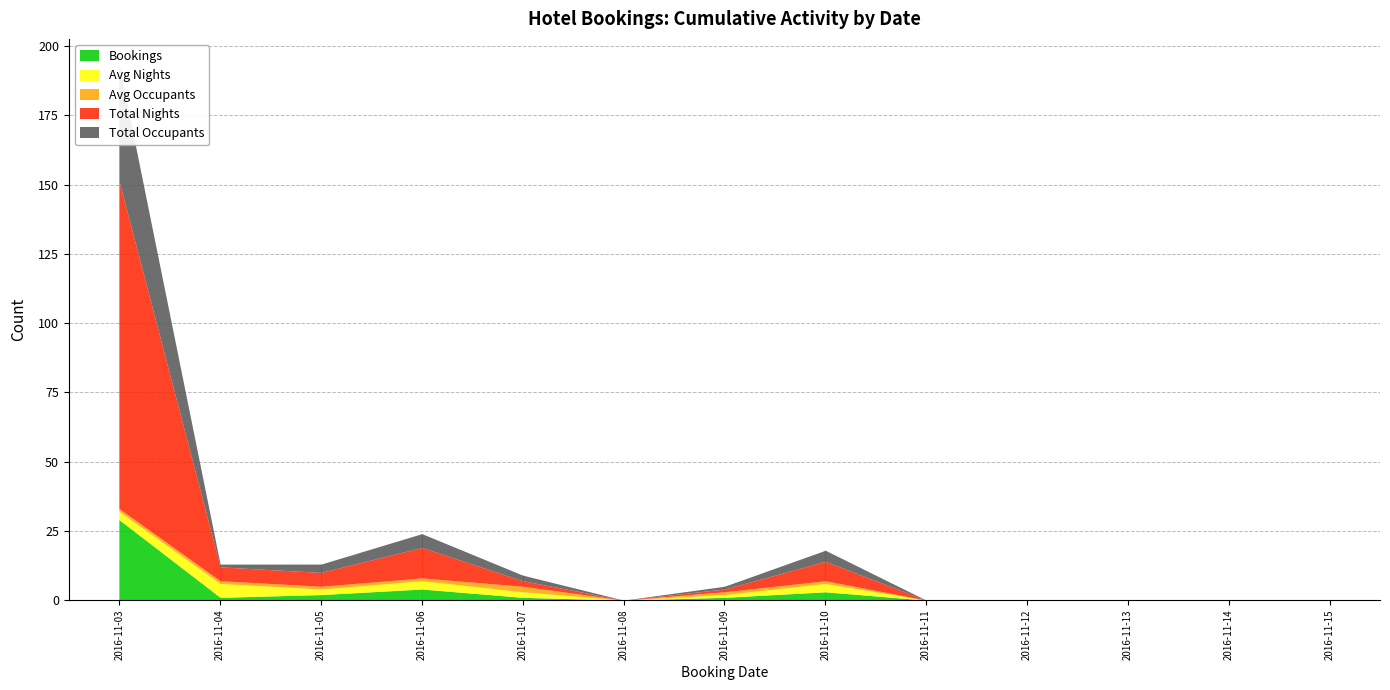

What is the sum of all Total Occupants values?

58